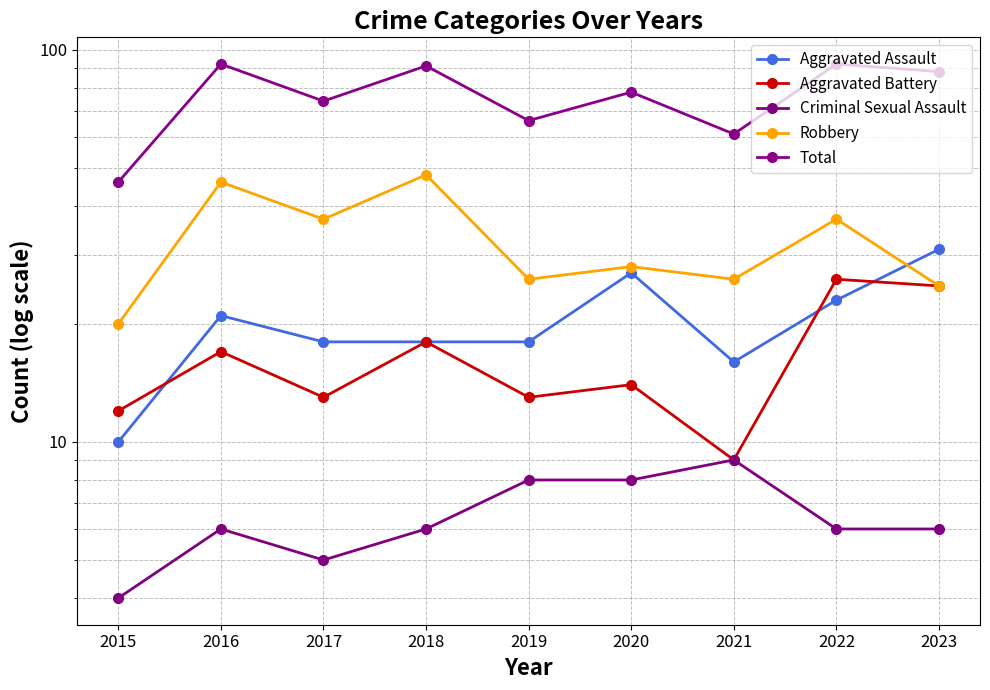

Where does the Robbery series first go above 28?

2016